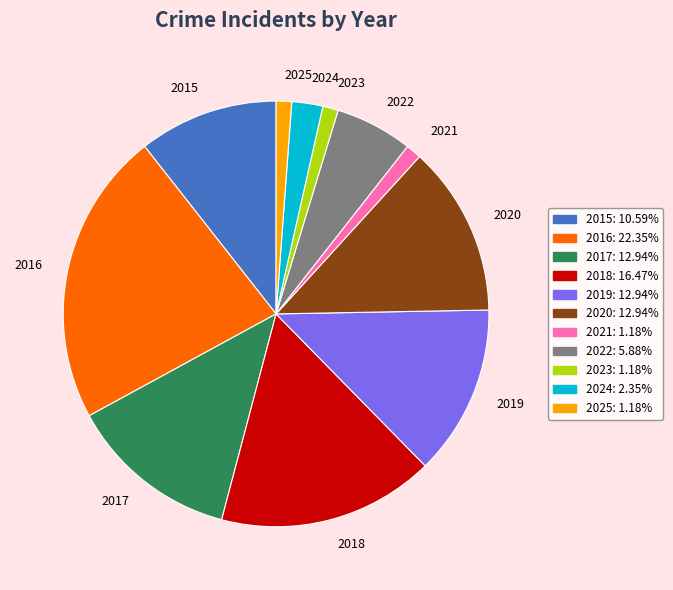

How many slices are in this pie chart?

11